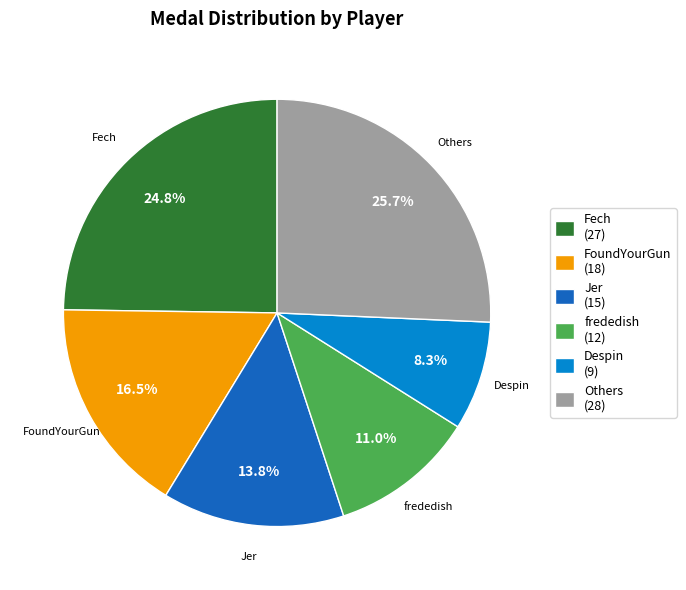

What percentage do FoundYourGun (18) and frededish (12) together represent?

27.5%